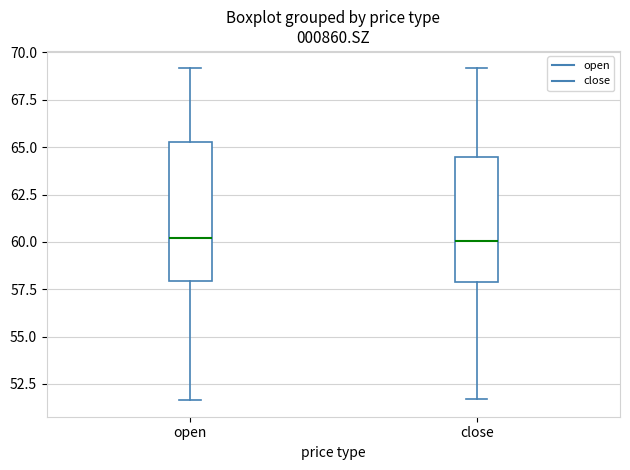

Reading left to right, transcribe this box plot: for each box, give where its median line is, the range the box spans, and where its two whiskers end, as read against the y-axis. The values are not printed on the chart, so give them approximately, as read against the axis.

open: median 60.0, box 58.0 to 65.5, whiskers 51.5 to 69.0
close: median 60.0, box 58.0 to 64.5, whiskers 51.5 to 69.0